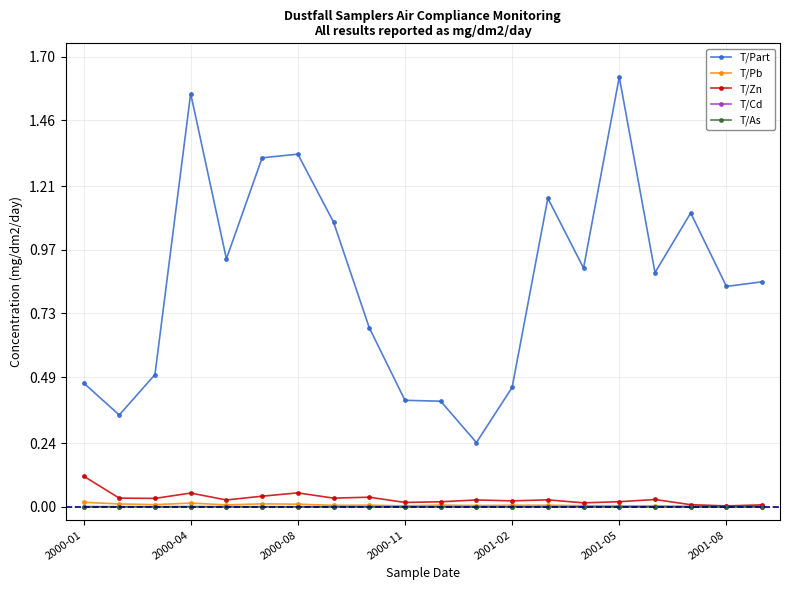

True or false: T/Cd and T/Part cross at least once.

False